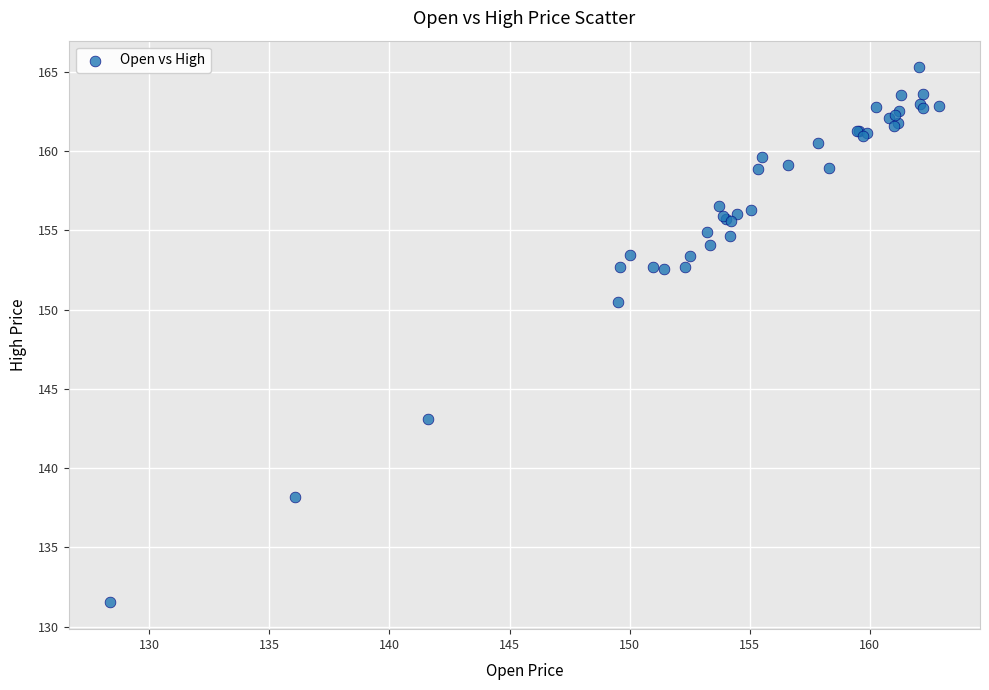

What Y value in the scatter plot is closest to 148?

150.5